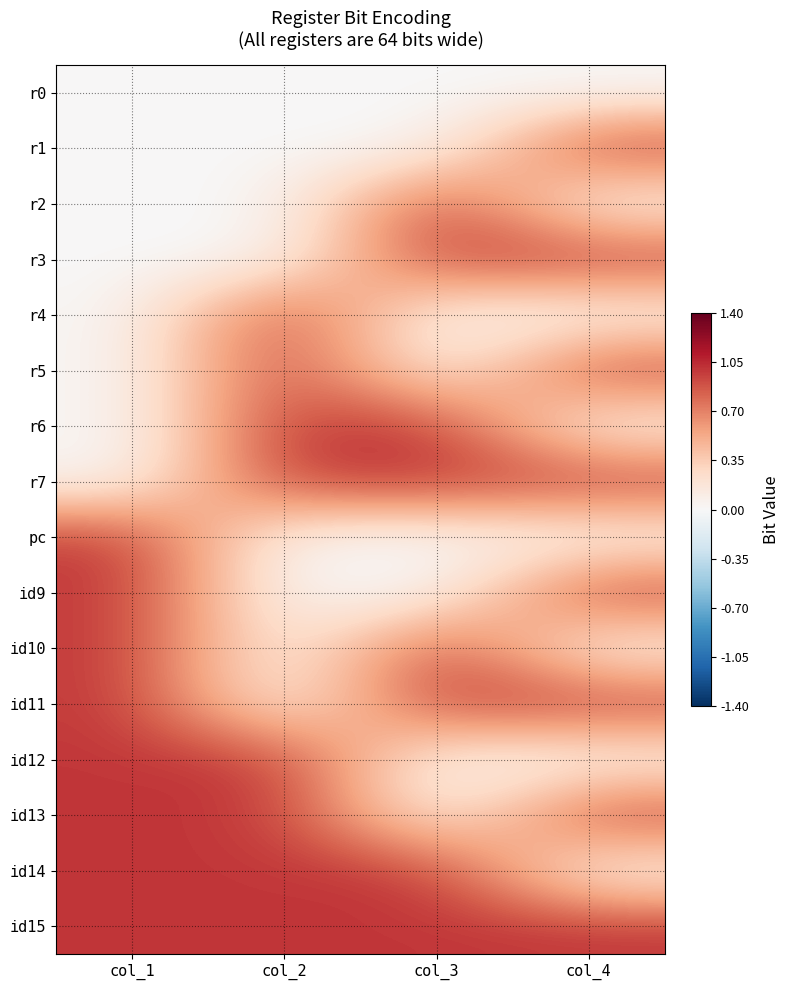

At how many categories does at least one series exceed 0?

4